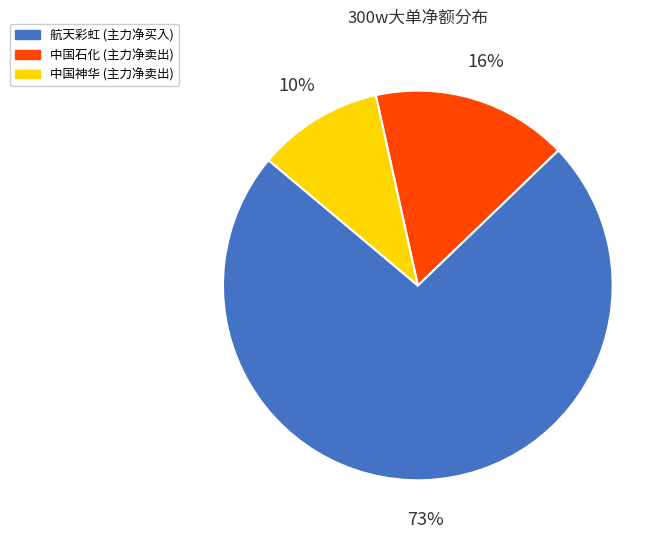

Which category has the biggest portion of the pie?

航天彩虹